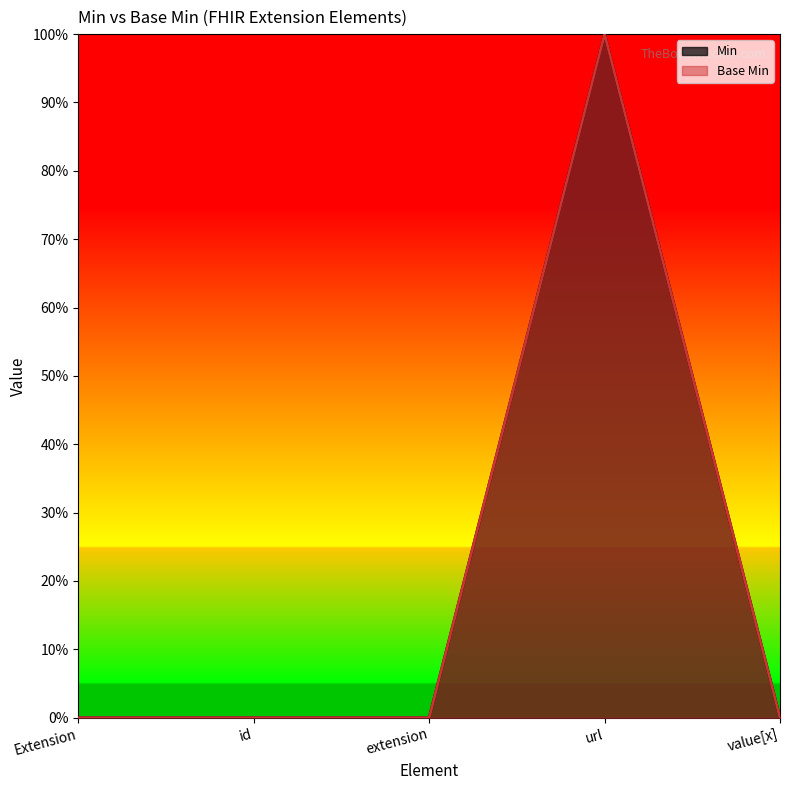

What is the difference between the maximum and second lowest values?

1